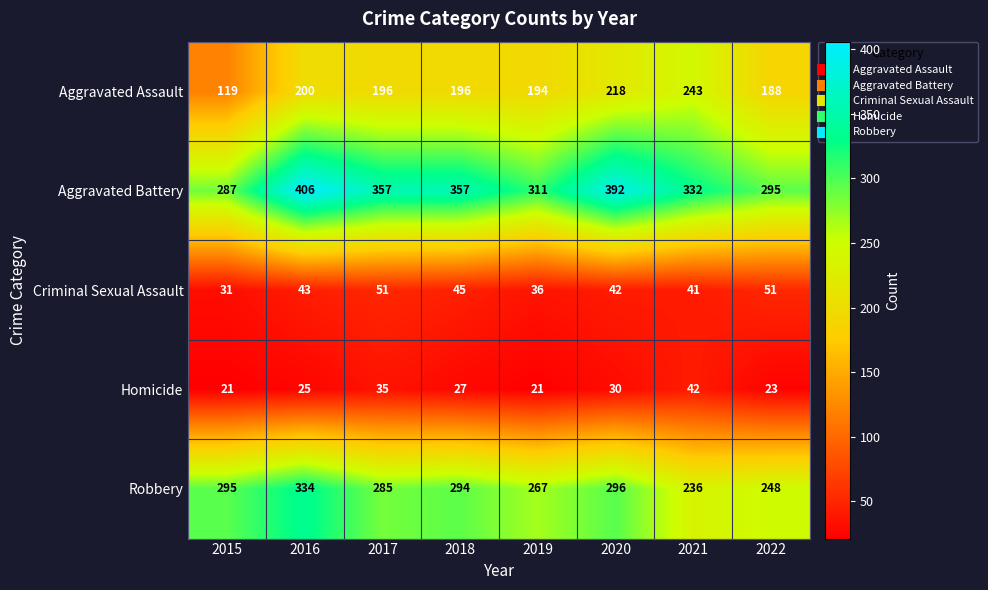

Which series changed the most between 2021 and 2022?

Aggravated Assault